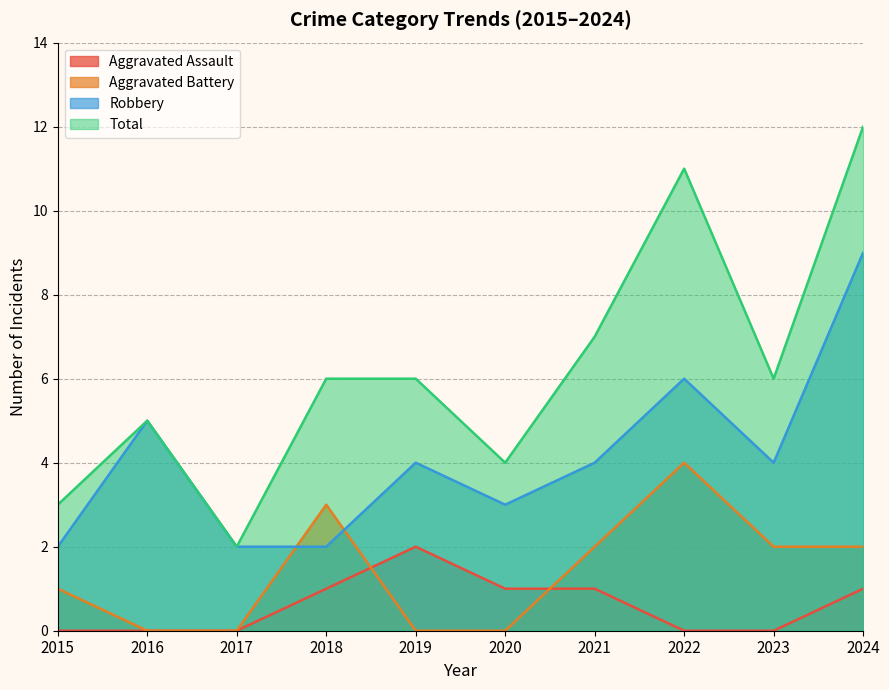

What is the maximum value for Aggravated Battery?

4